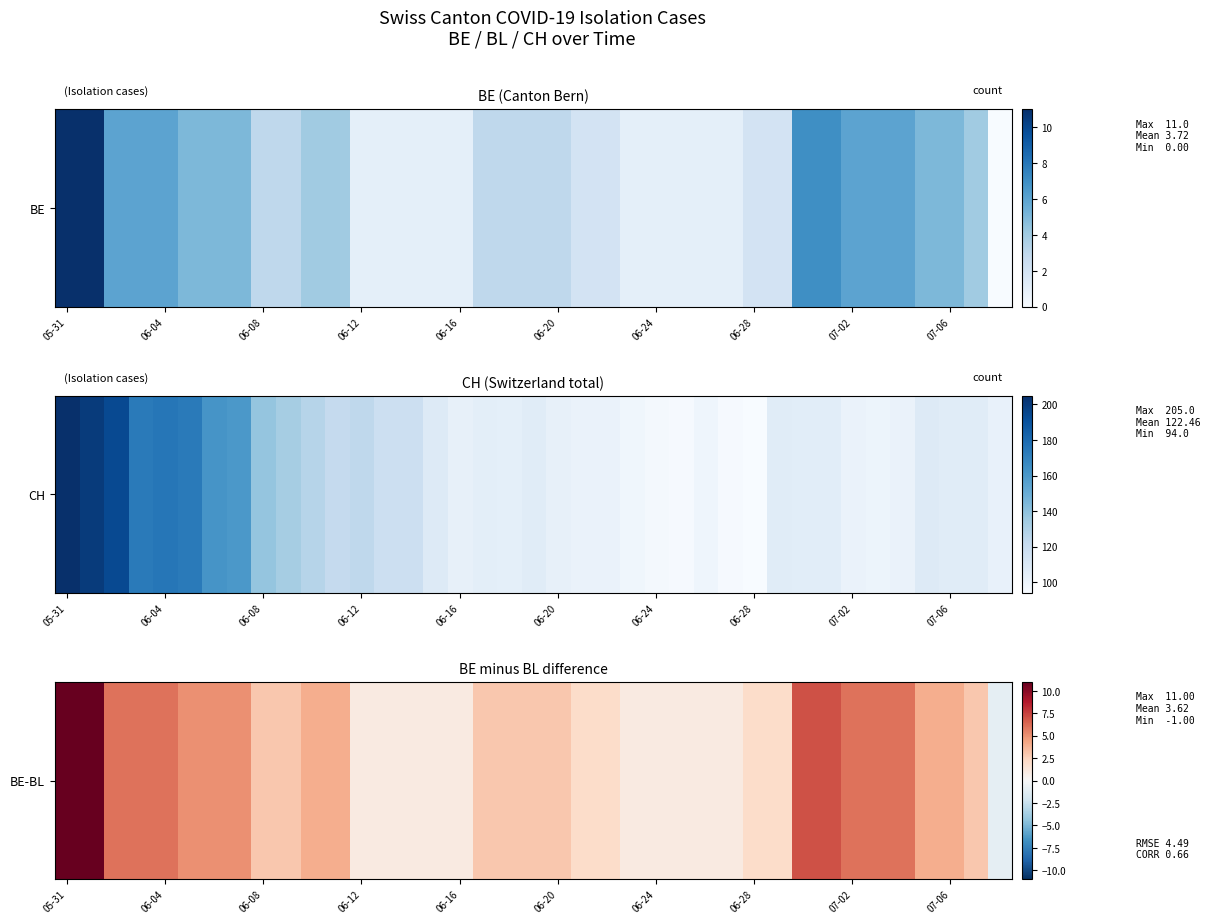

What is the difference between the values at 35 and 29?

2